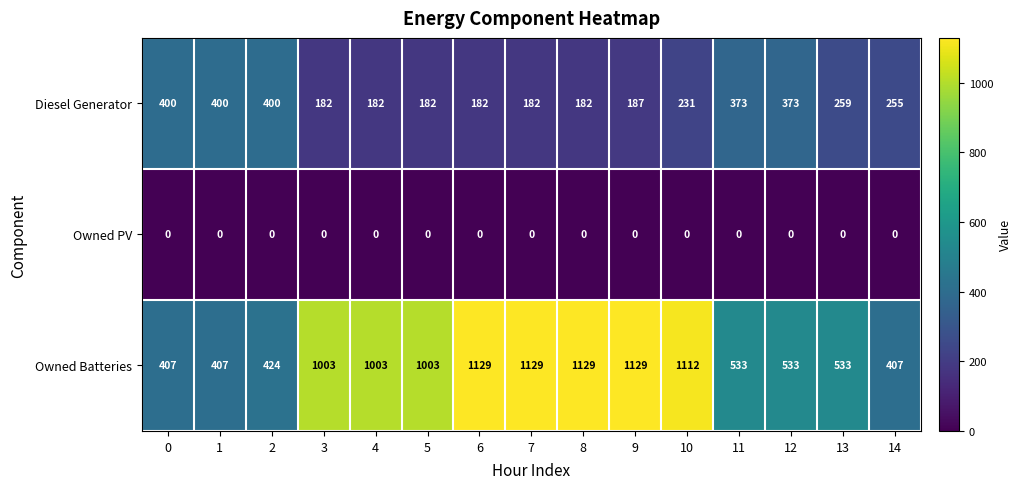

Which series has the largest range (max minus min)?

Owned Batteries